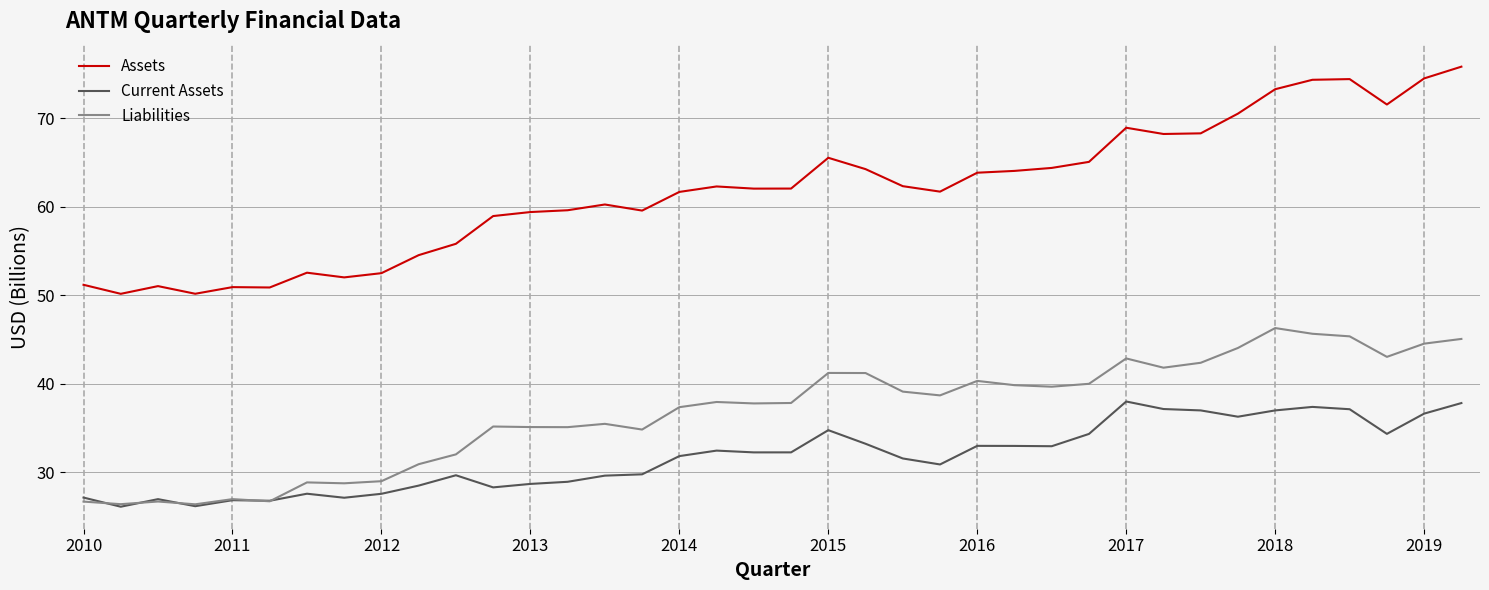

Which series has the largest range (max minus min)?

Assets